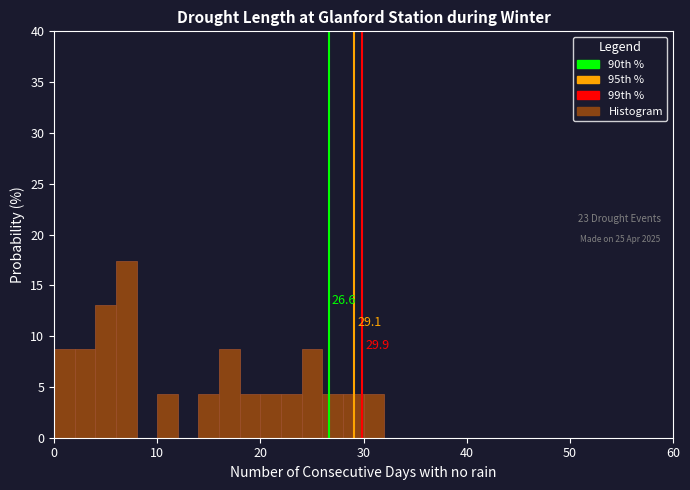

Read against the x-axis, roughly where is the centre of the tallest bar?

7